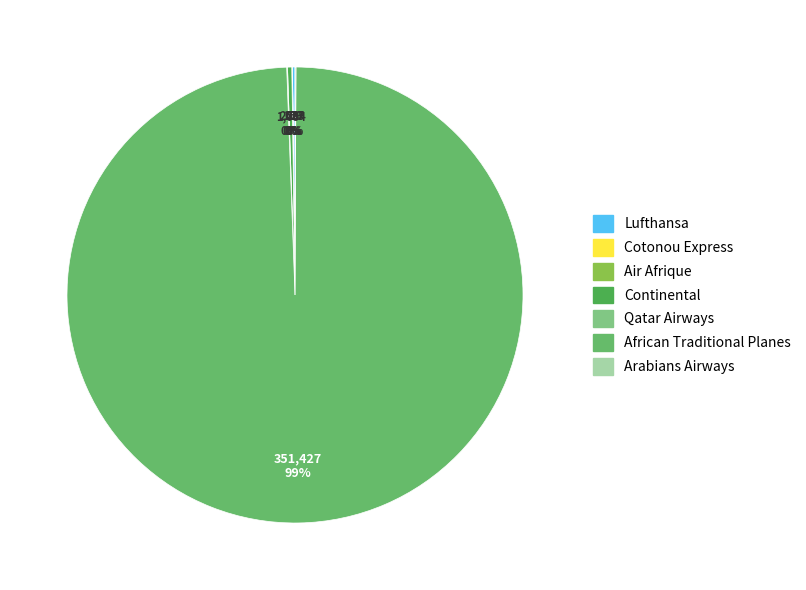

Does African Traditional Planes represent more than half of the total?

Yes